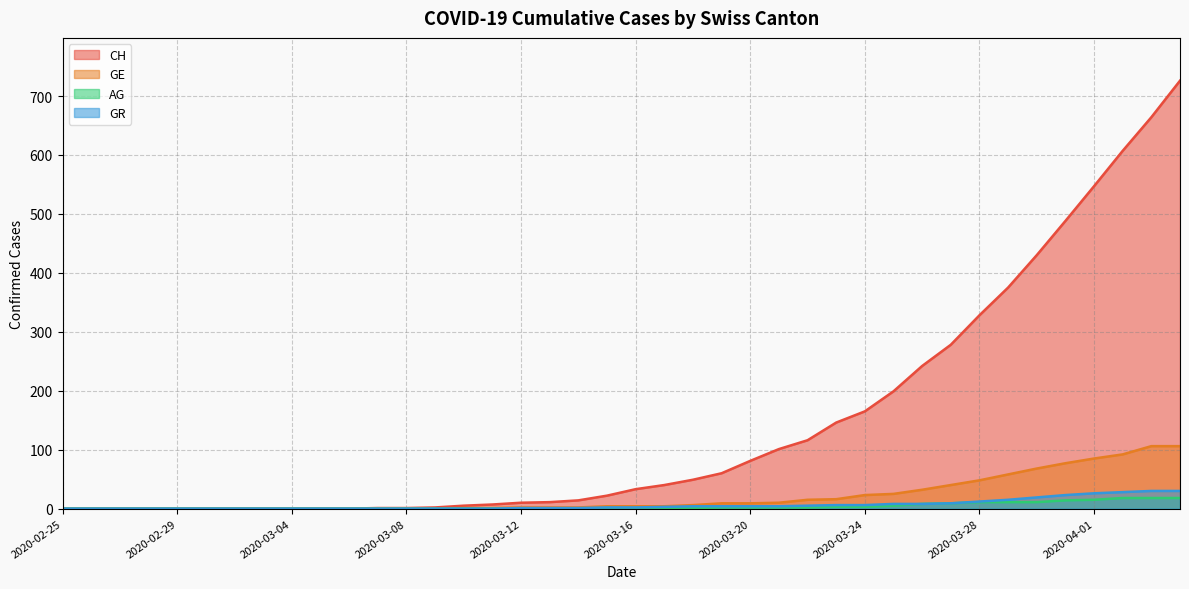

What is the average value of the AG series?

4